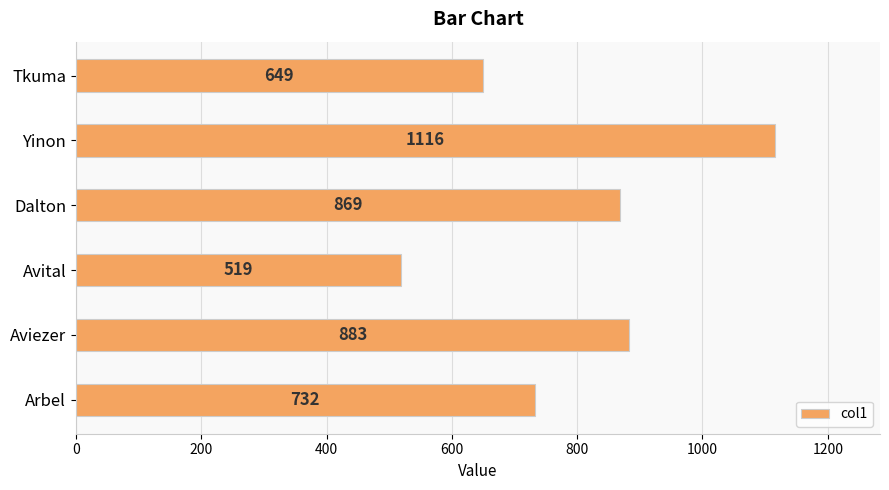

True or false: the data shows 333 at Yinon.

False